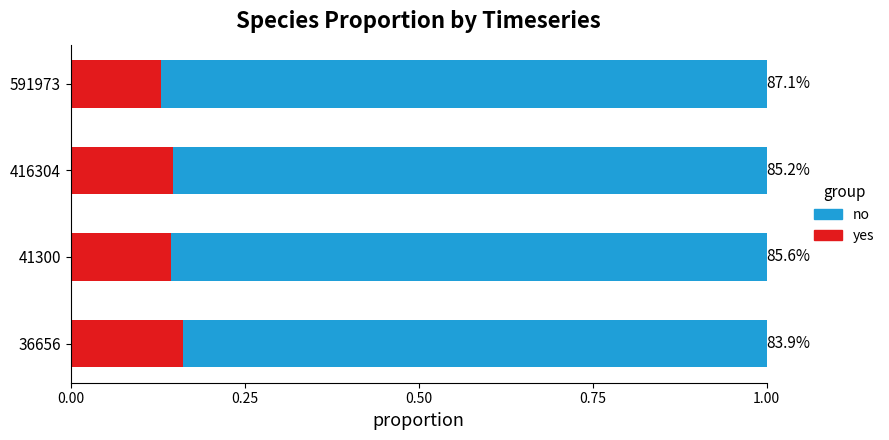

What is the total value across all series at 416304?

1.0